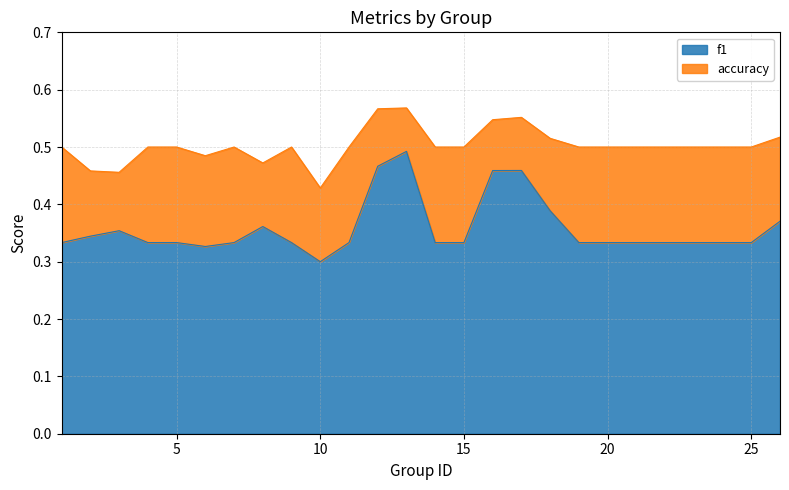

List the series in order of their overall mean, highest first.

accuracy, f1